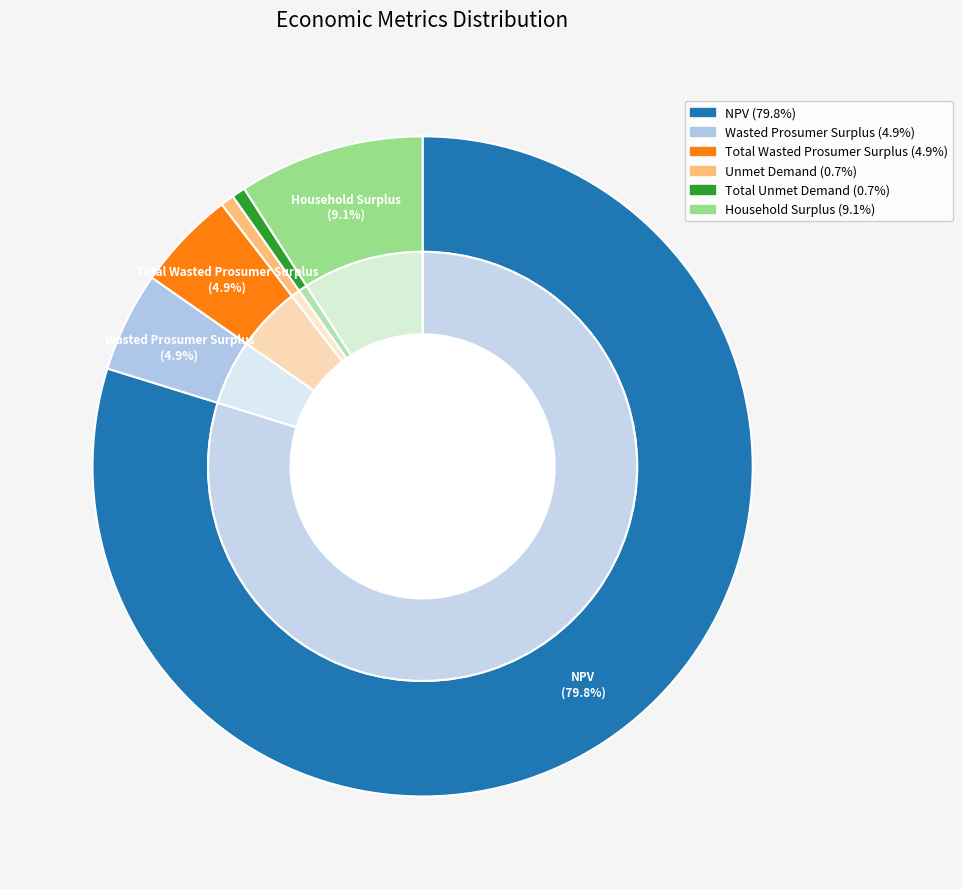

Is it true that Total Wasted Prosumer Surplus is 5% of the pie?

True